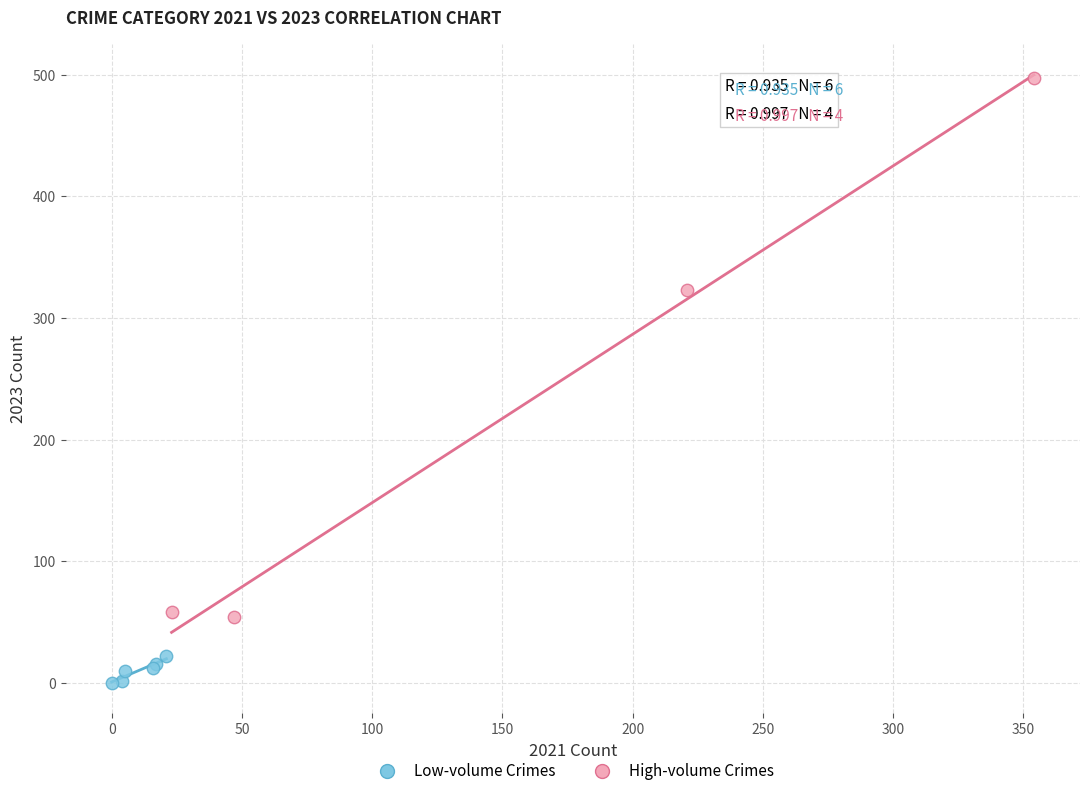

Which series has the largest Y range (max minus min)?

High-volume Crimes